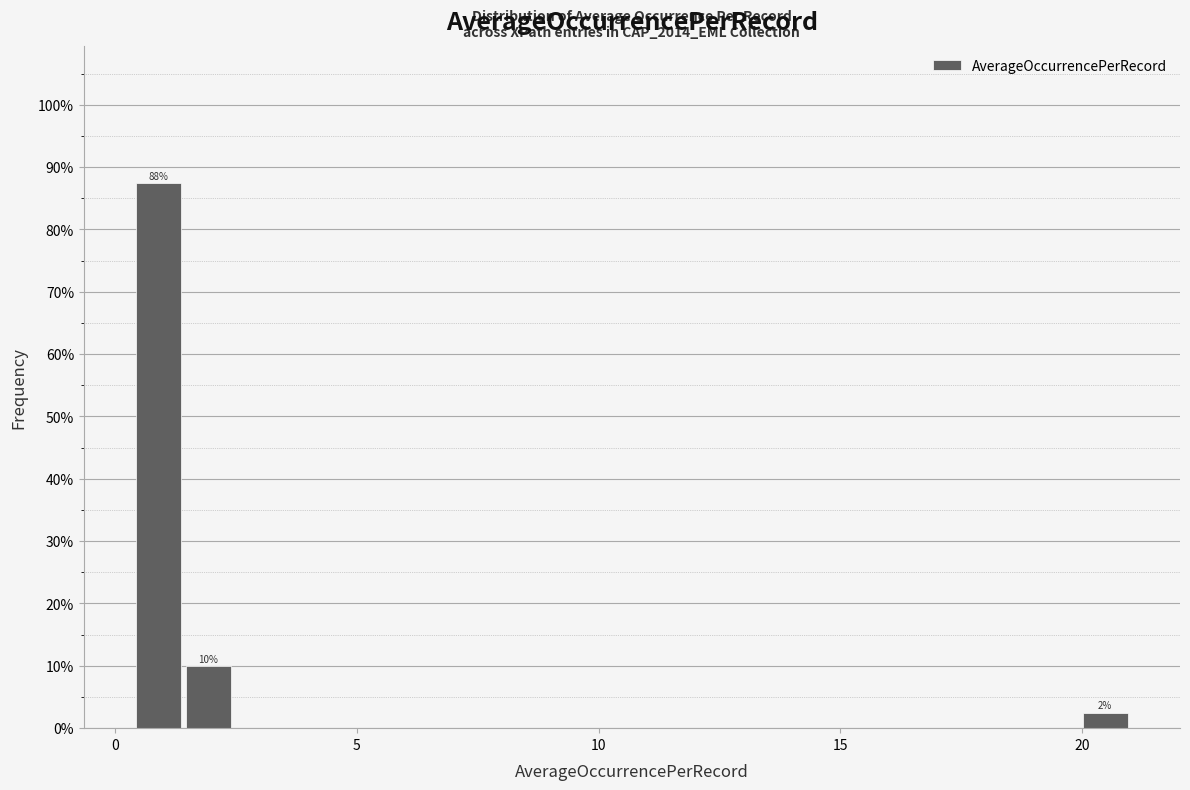

Around what value on the x-axis is the tallest bar? Give the approximate position of its centre, as read against the axis.

1.0